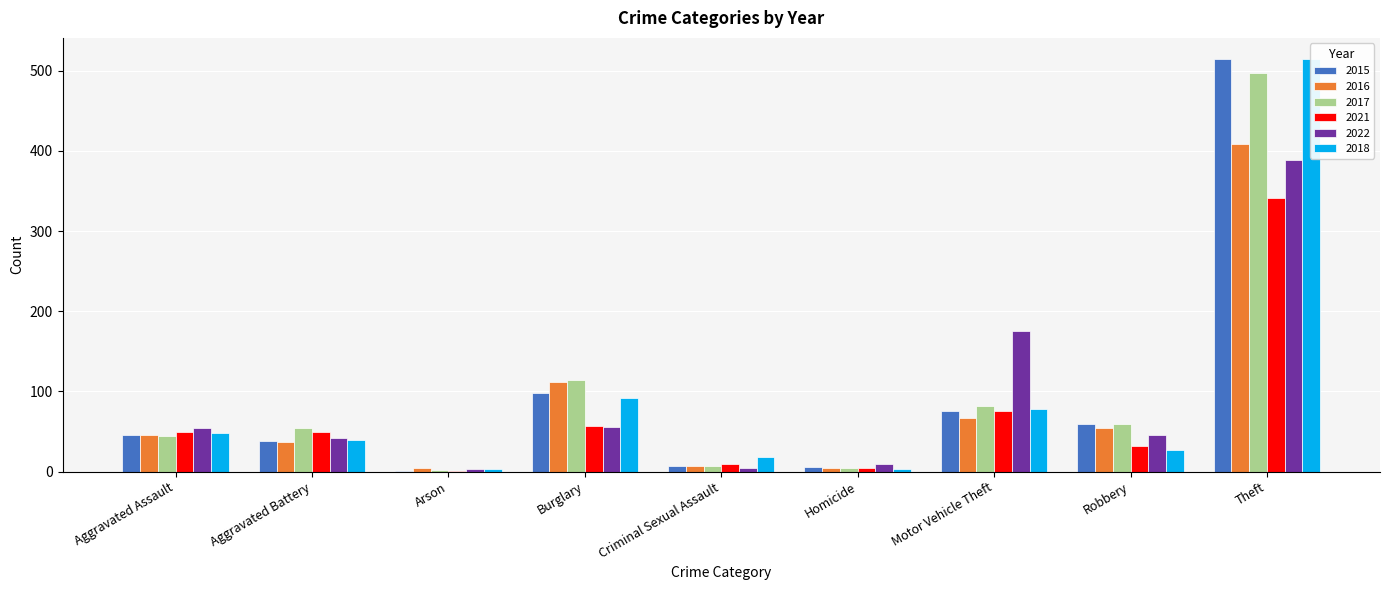

What is the value of the 2021 bar at the 4th from the left?

57